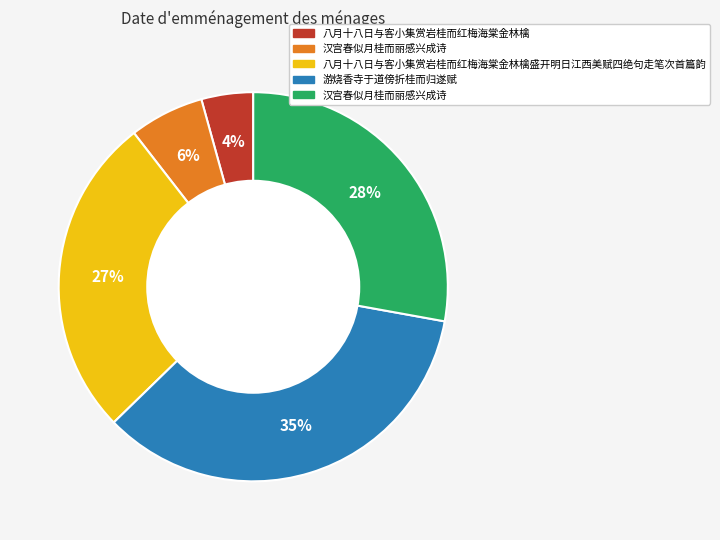

Does any single category account for the majority?

No